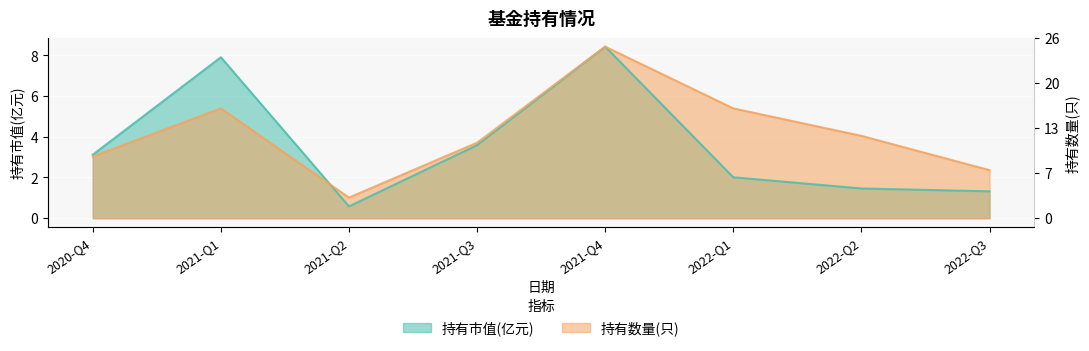

What are all the series names shown in the legend?

持有市值(亿元), 持有数量(只)